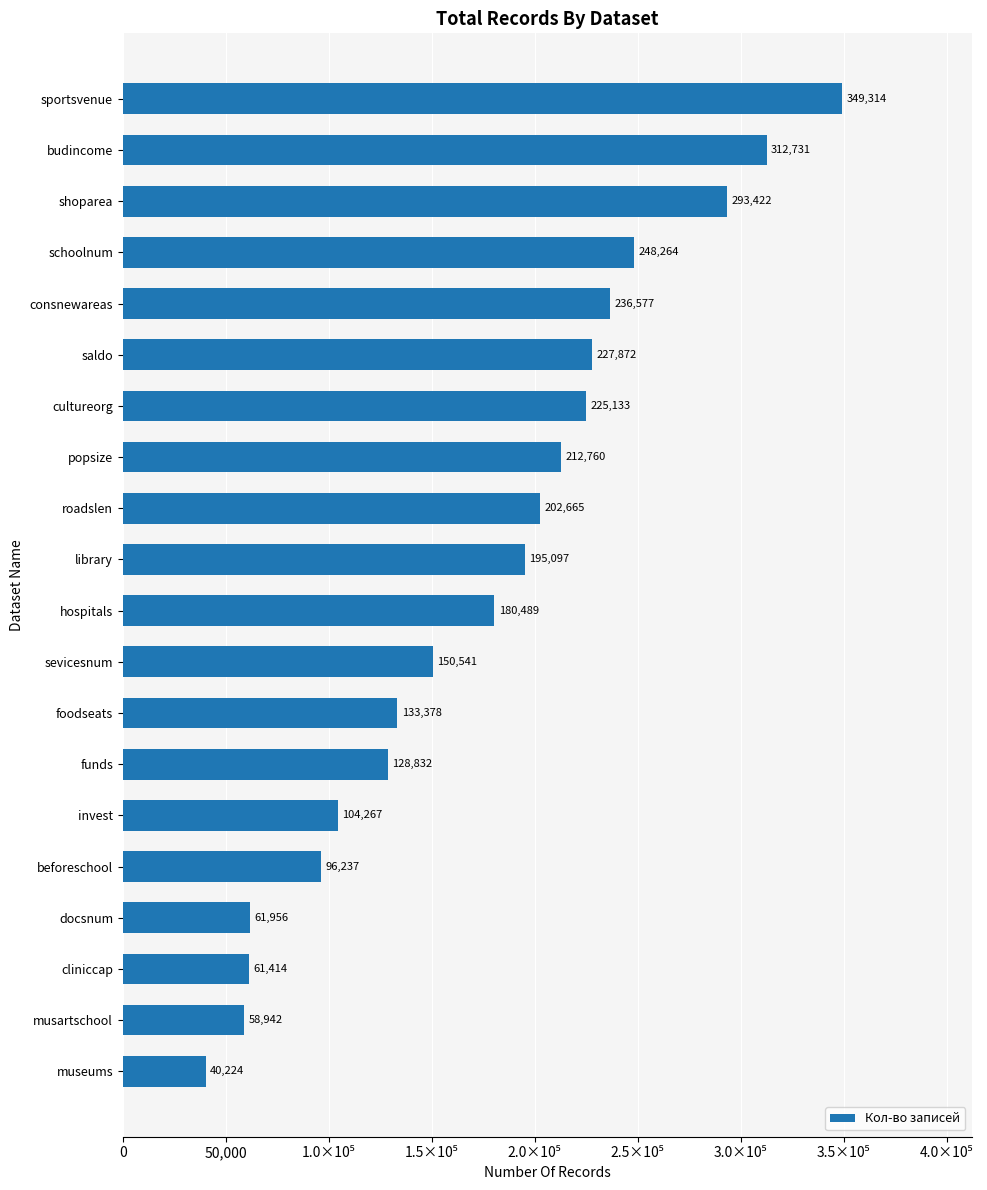

Rank the categories by value from lowest to highest.

museums, musartschool, cliniccap, docsnum, beforeschool, invest, funds, foodseats, sevicesnum, hospitals, library, roadslen, popsize, cultureorg, saldo, consnewareas, schoolnum, shoparea, budincome, sportsvenue